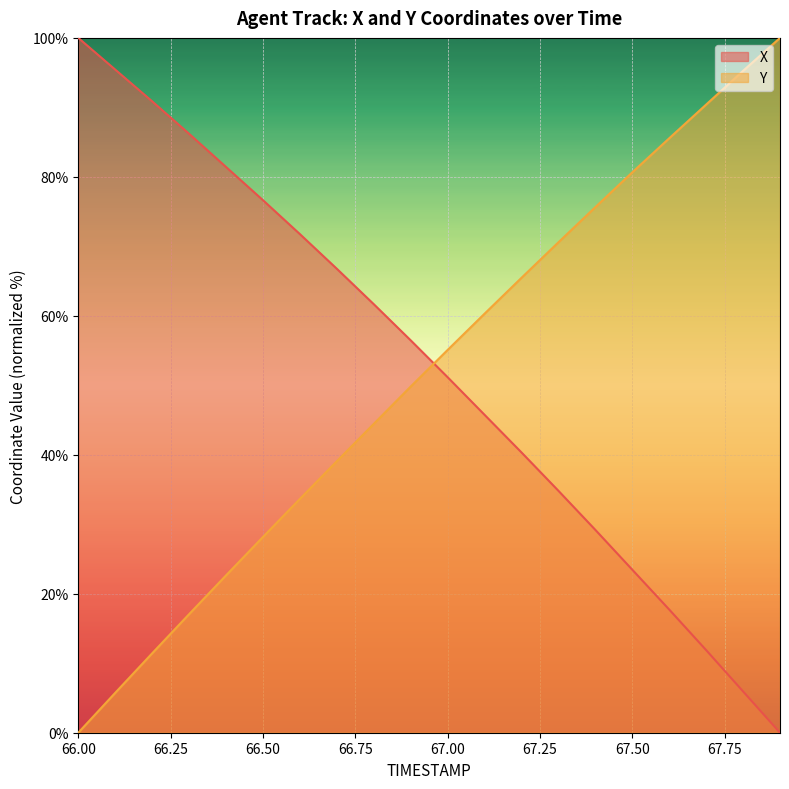

Which series has the largest total across all categories?

X